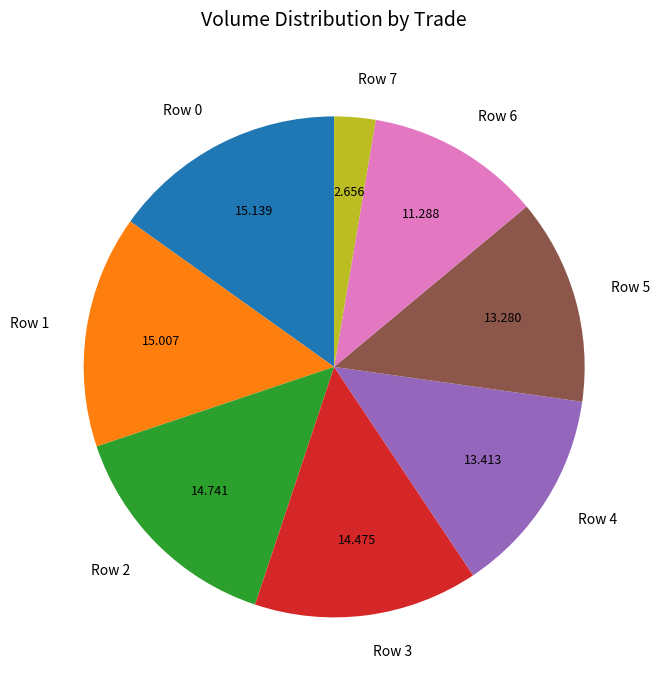

Is the sum of Row 0 and Row 5 greater than half?

No